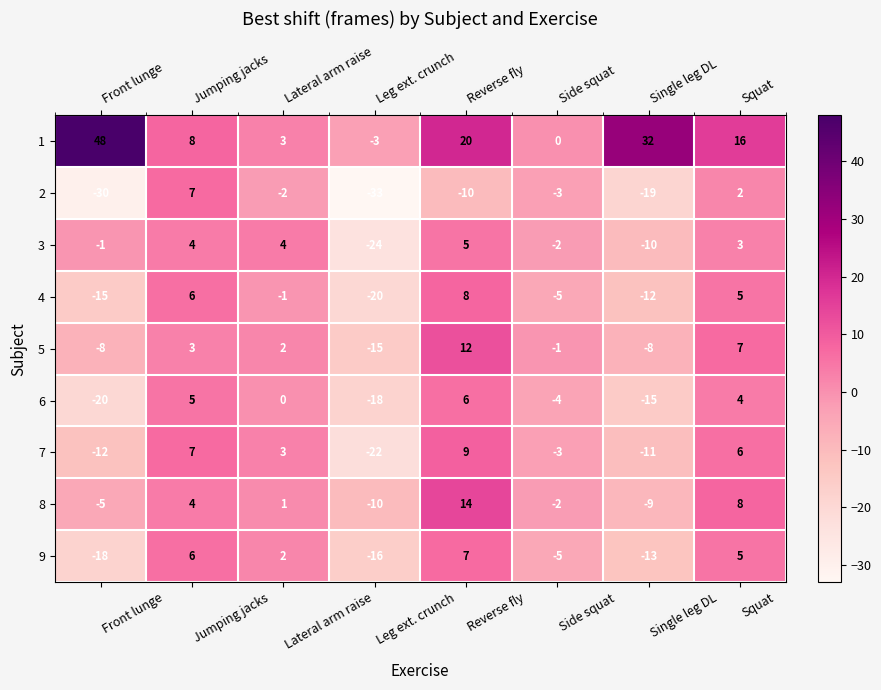

How many categories are shown in the chart?

8